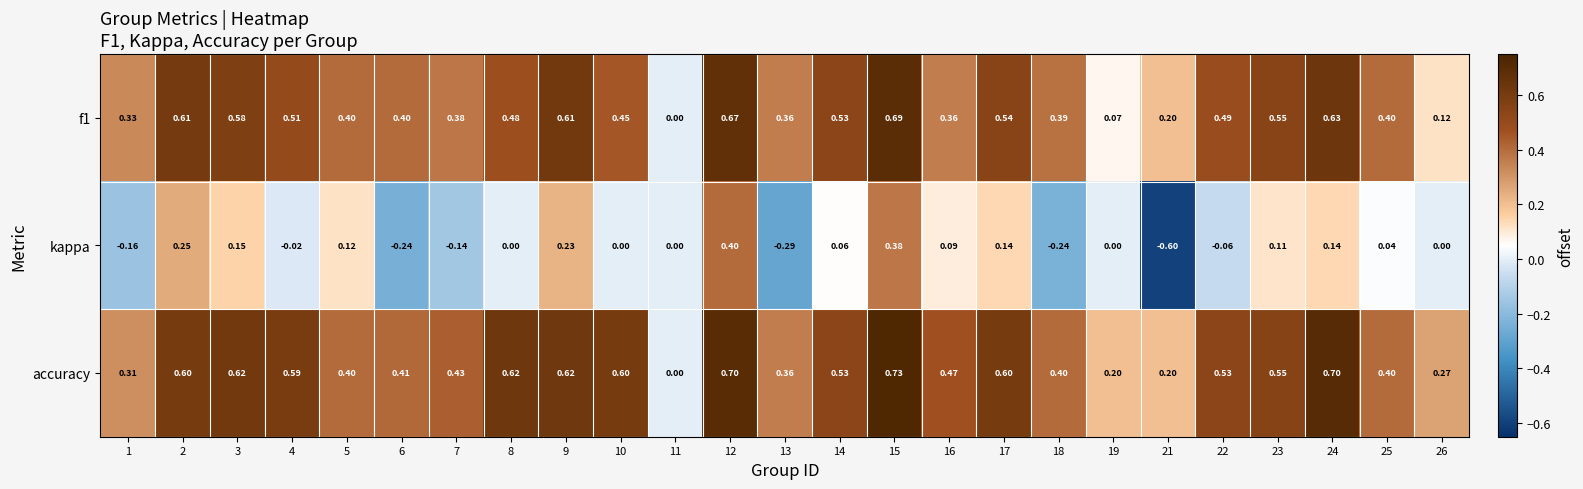

Which series has the widest spread of values?

kappa